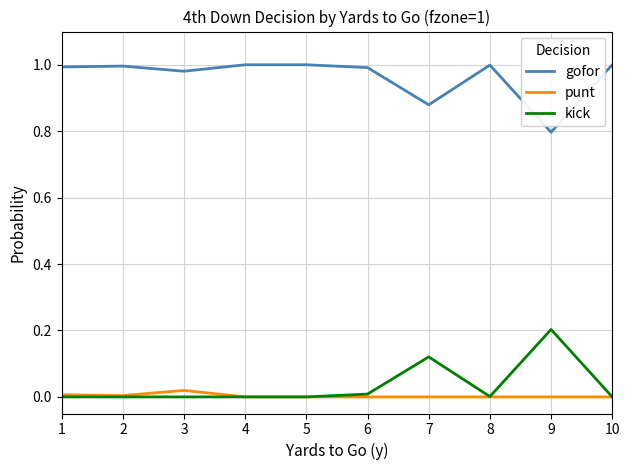

Rank the series by their maximum value, from lowest to highest.

punt, kick, gofor